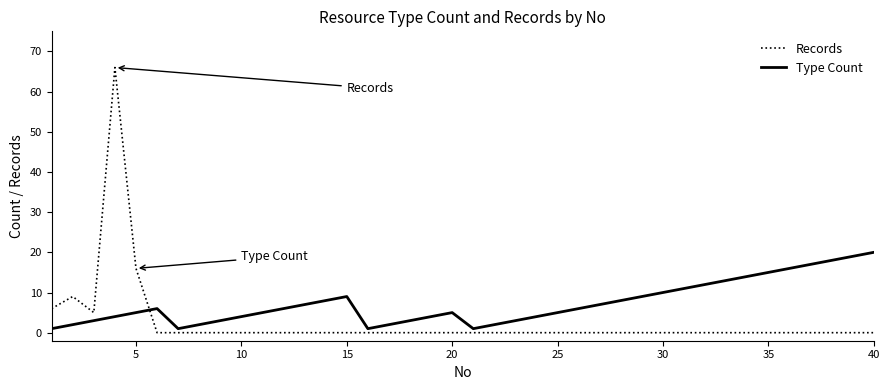

How many lines are shown in the chart?

2